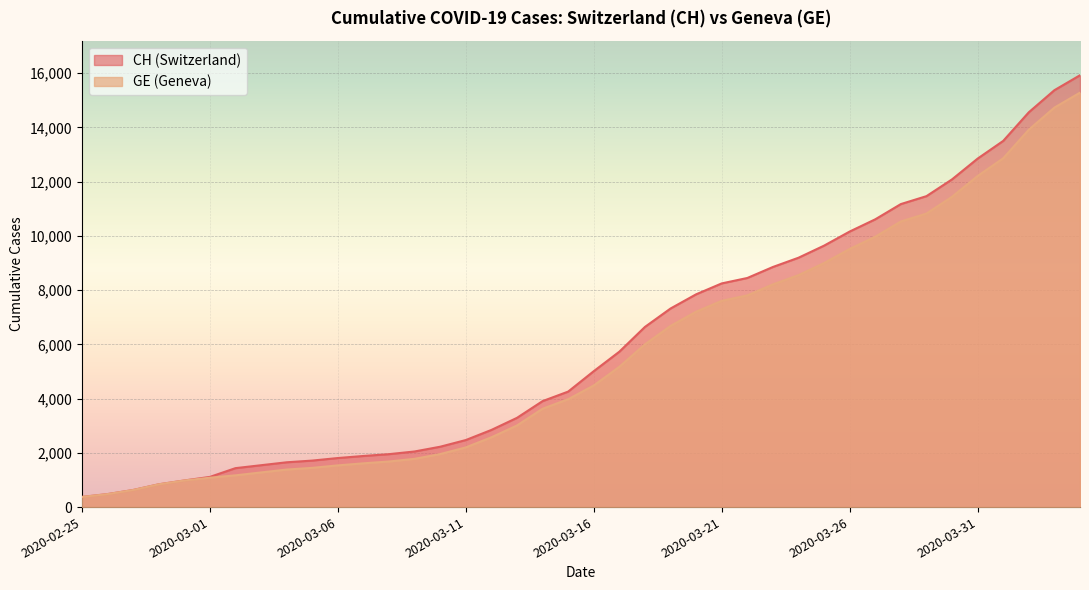

What is the difference between the GE values at 2020-03-27 and 2020-03-14?

6344